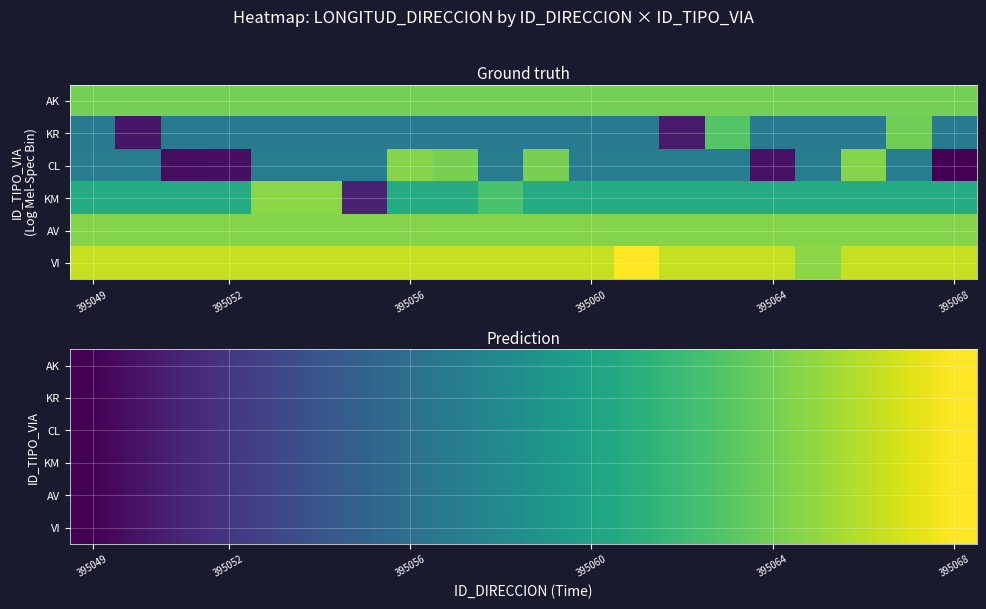

How many series are shown in this chart?

6